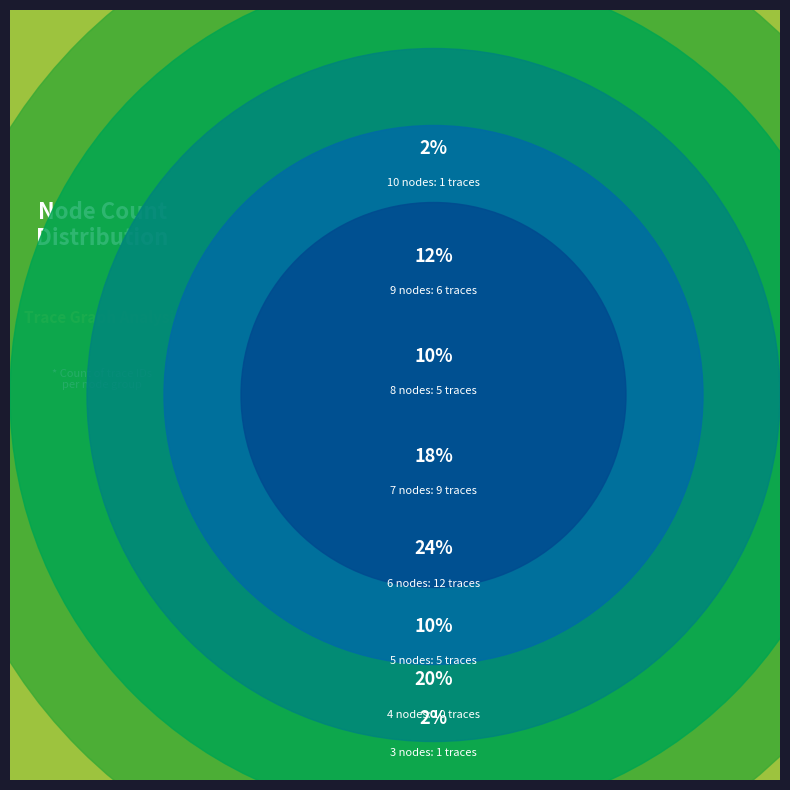

To the nearest percent, what percentage of the pie is 8 nodes?

10%